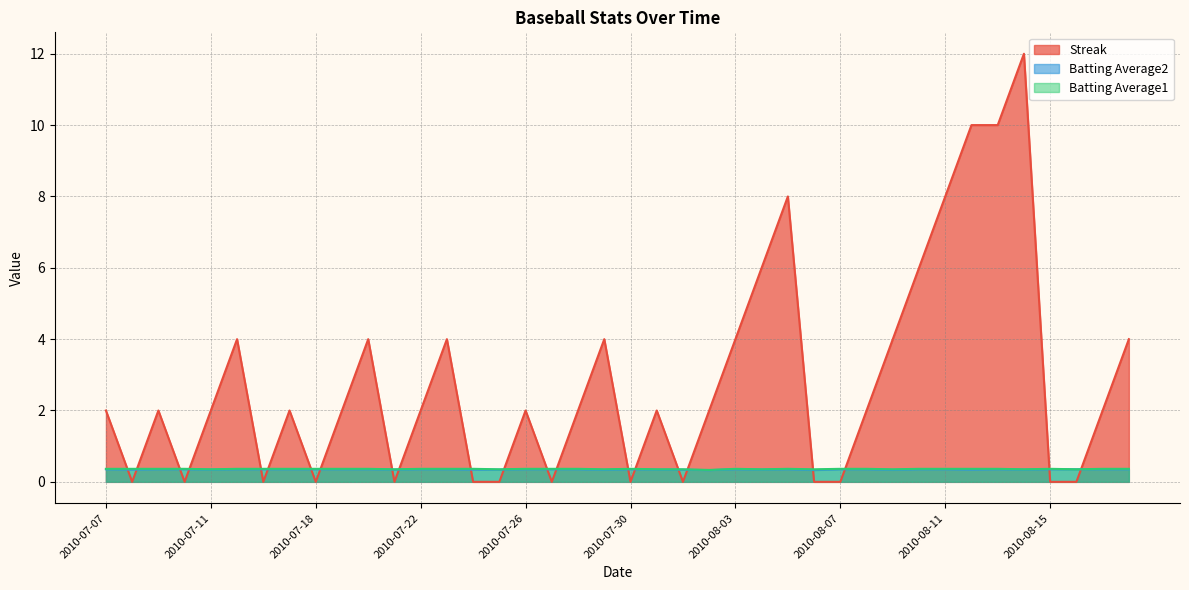

Does the chart display data point markers on the line(s)?

No